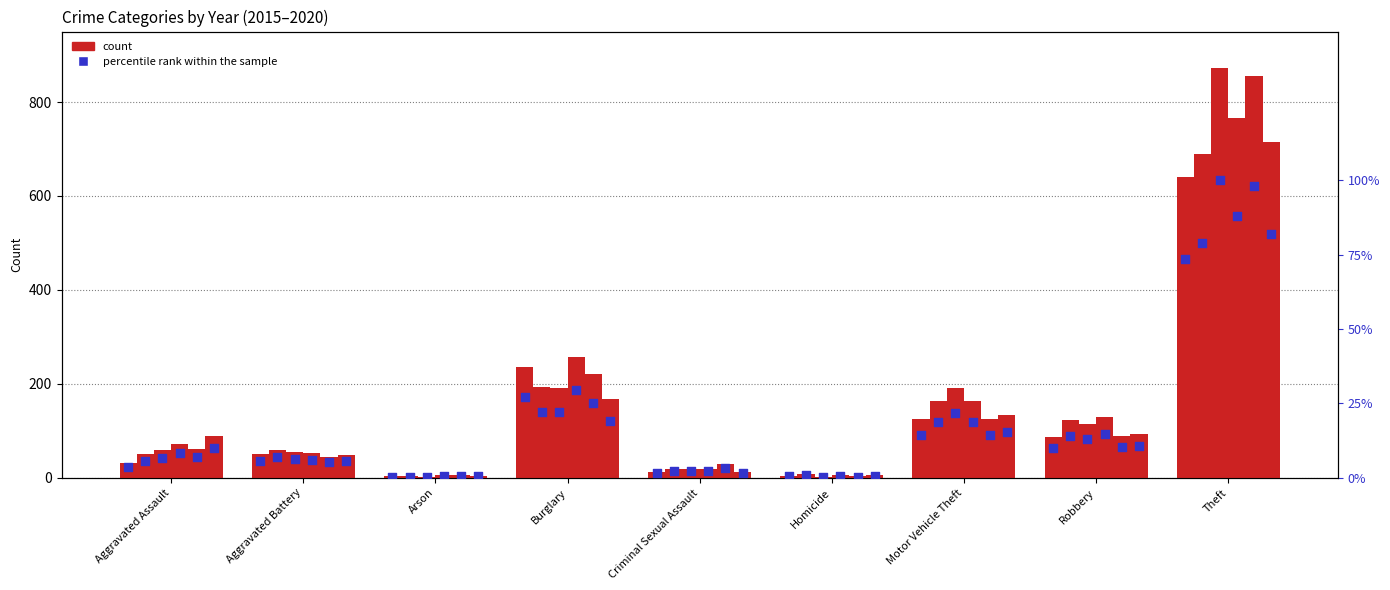

Approximately how many times larger is the value at Burglary compared to Robbery?

2.7